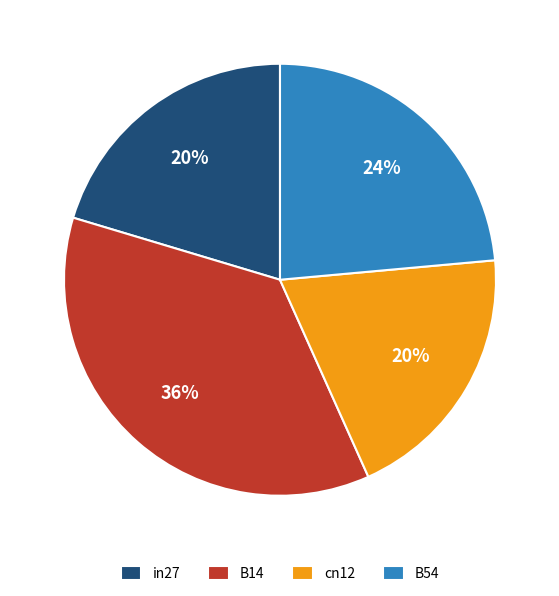

The cn12 slice represents 20% of the pie. True or false?

True